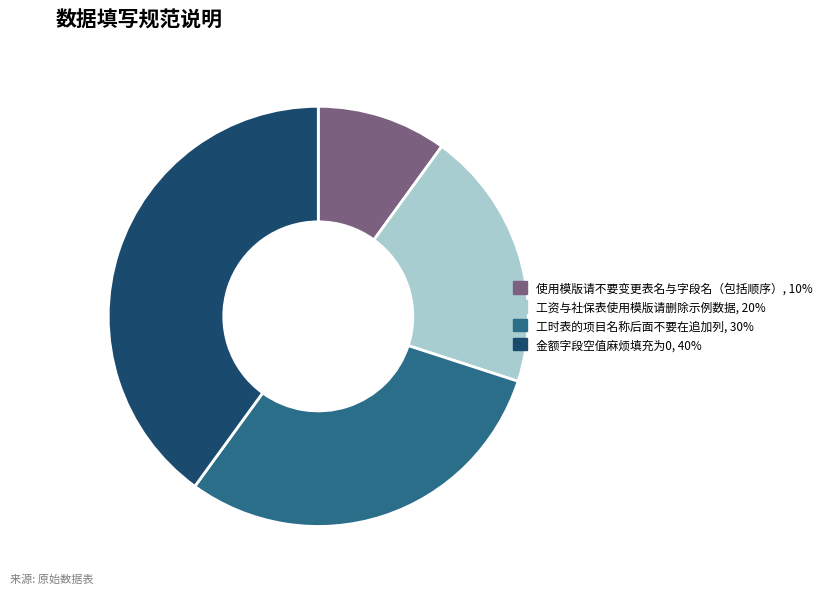

True or false: 工资与社保表使用模版请删除示例数据 accounts for 8% of the total.

False